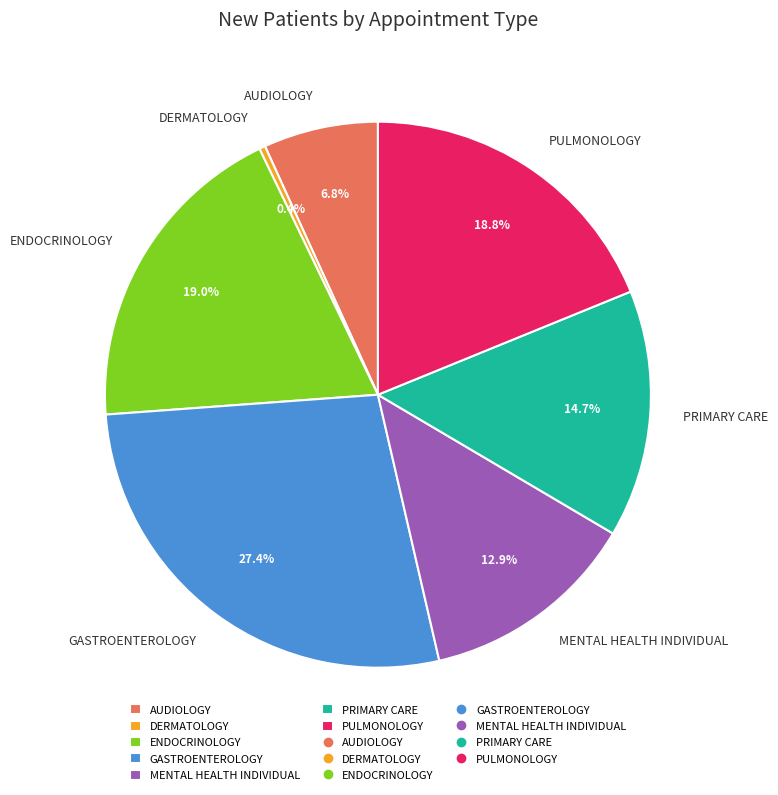

True or false: ENDOCRINOLOGY accounts for 11% of the total.

False